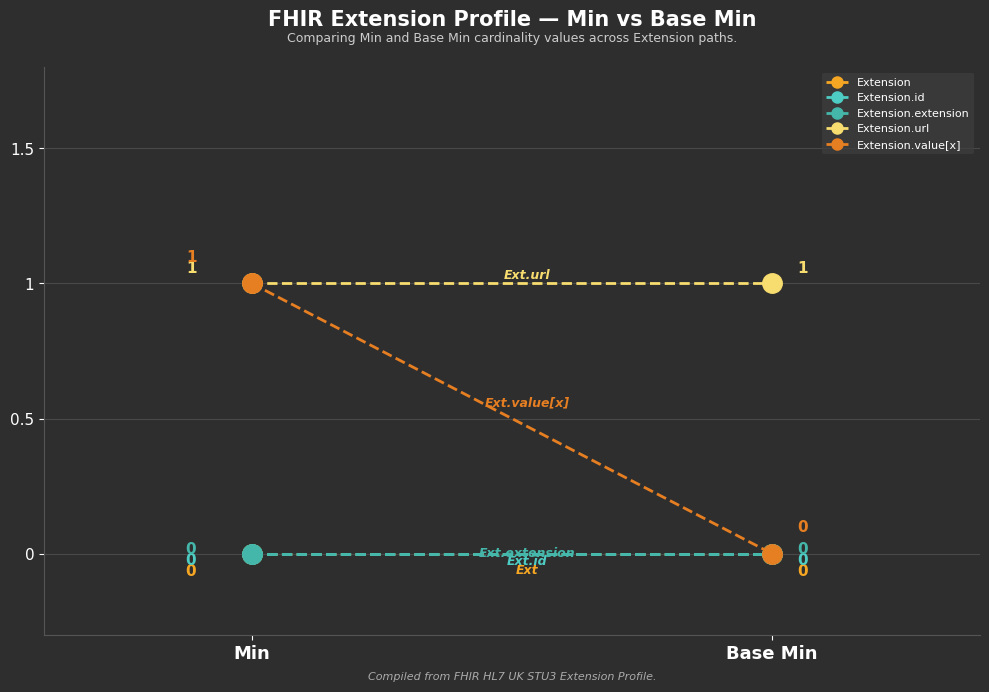

Is the value of Extension.extension at Min greater than the value of Extension at Min?

No